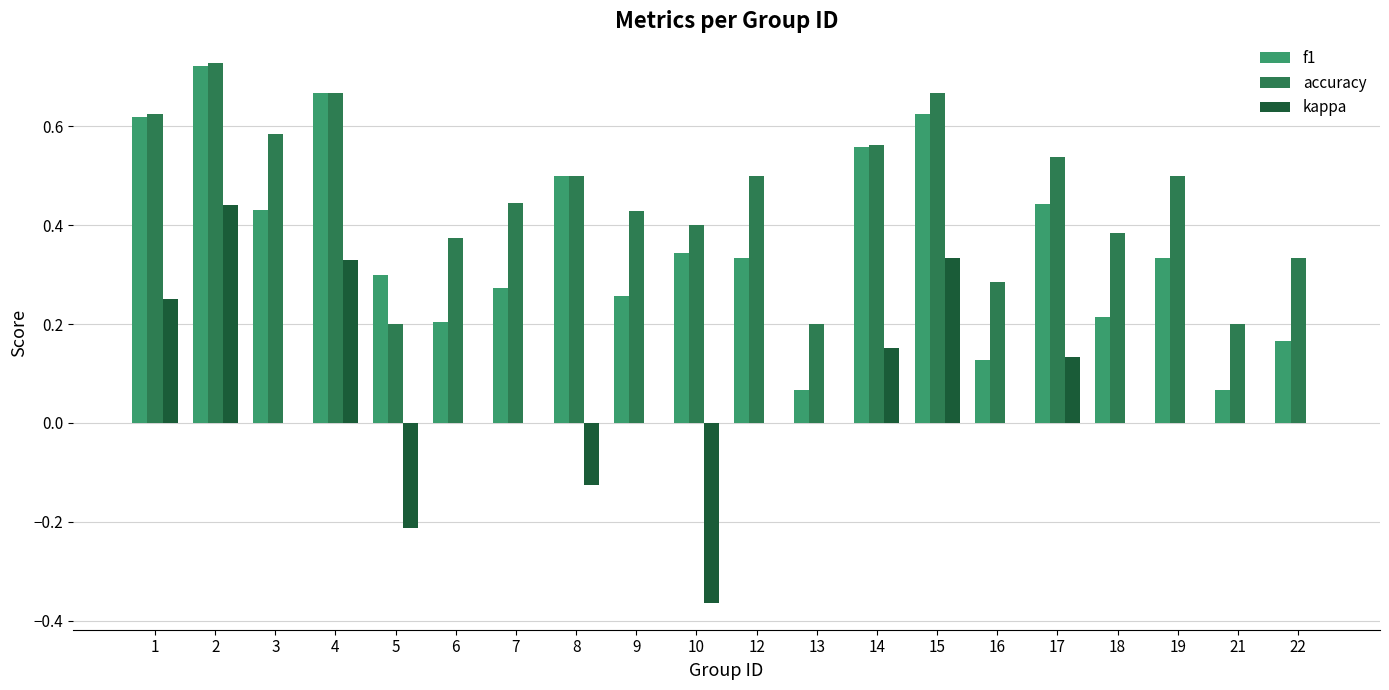

Are the bars grouped side by side (vs. stacked)?

Yes